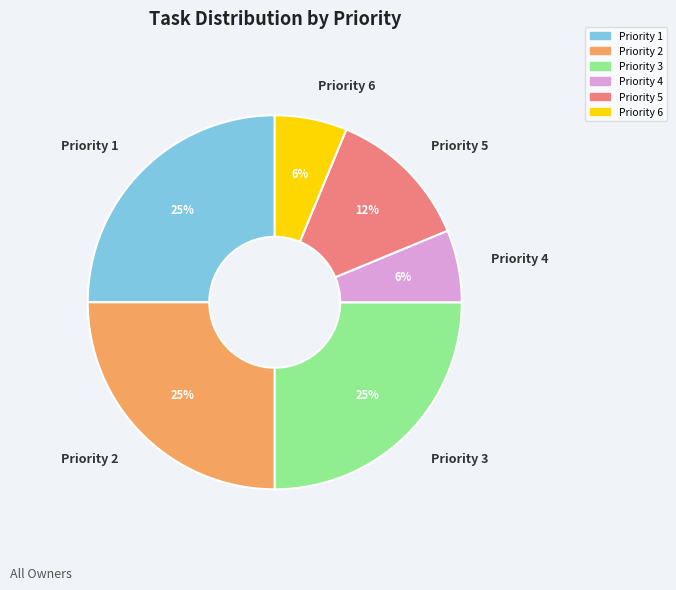

To the nearest percent, what is the difference between the largest and smallest slice percentages?

19%